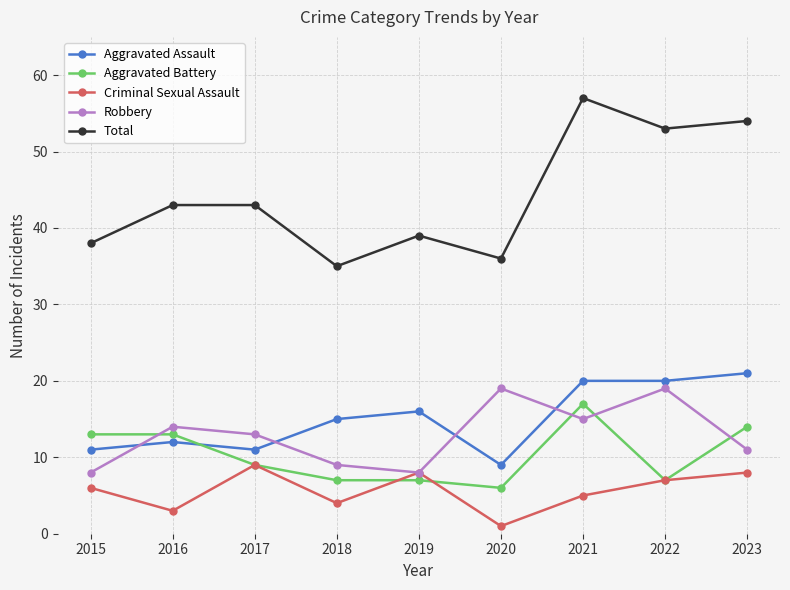

True or false: Aggravated Assault and Robbery intersect in this chart.

True